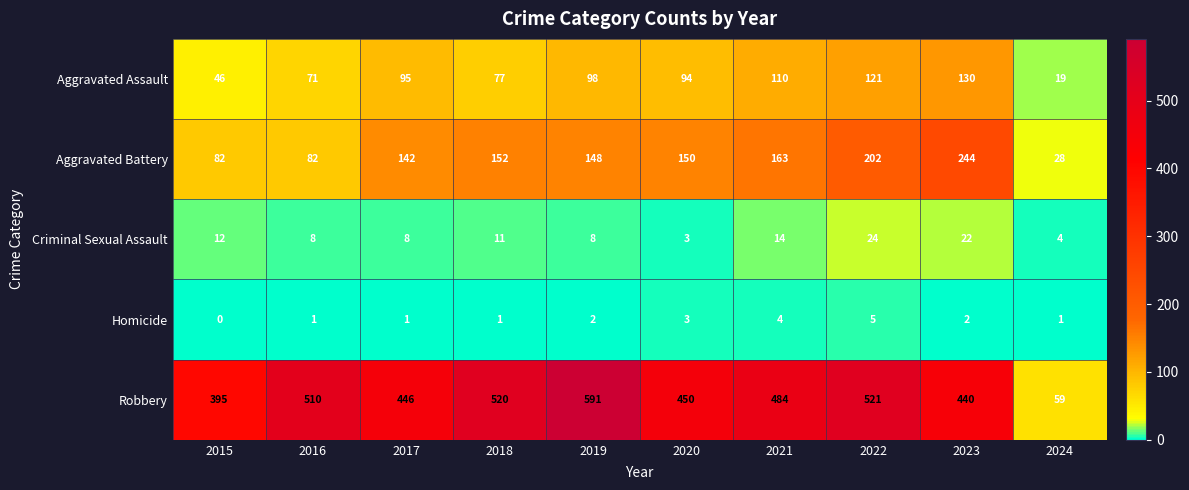

At which label does Criminal Sexual Assault reach its peak?

2022